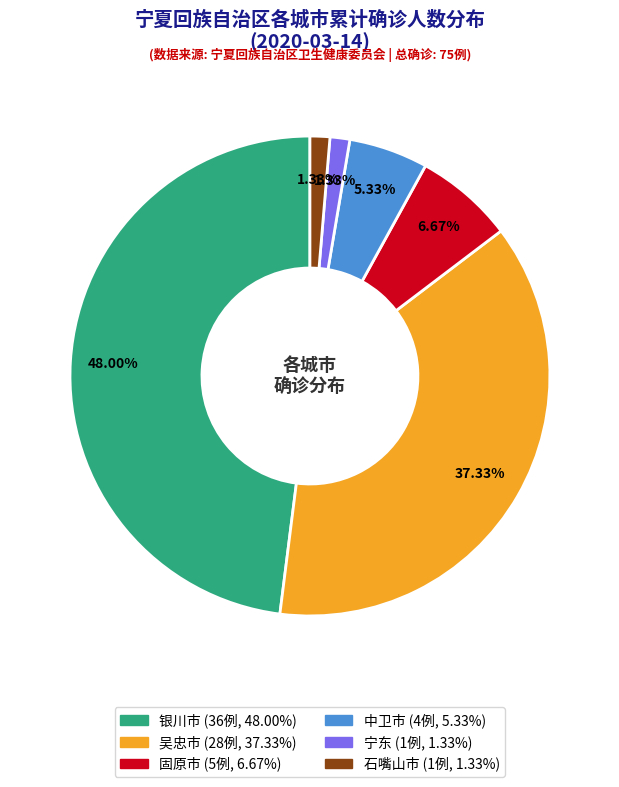

To the nearest percent, what is the difference between the 银川市 and 固原市 slice percentages?

41%